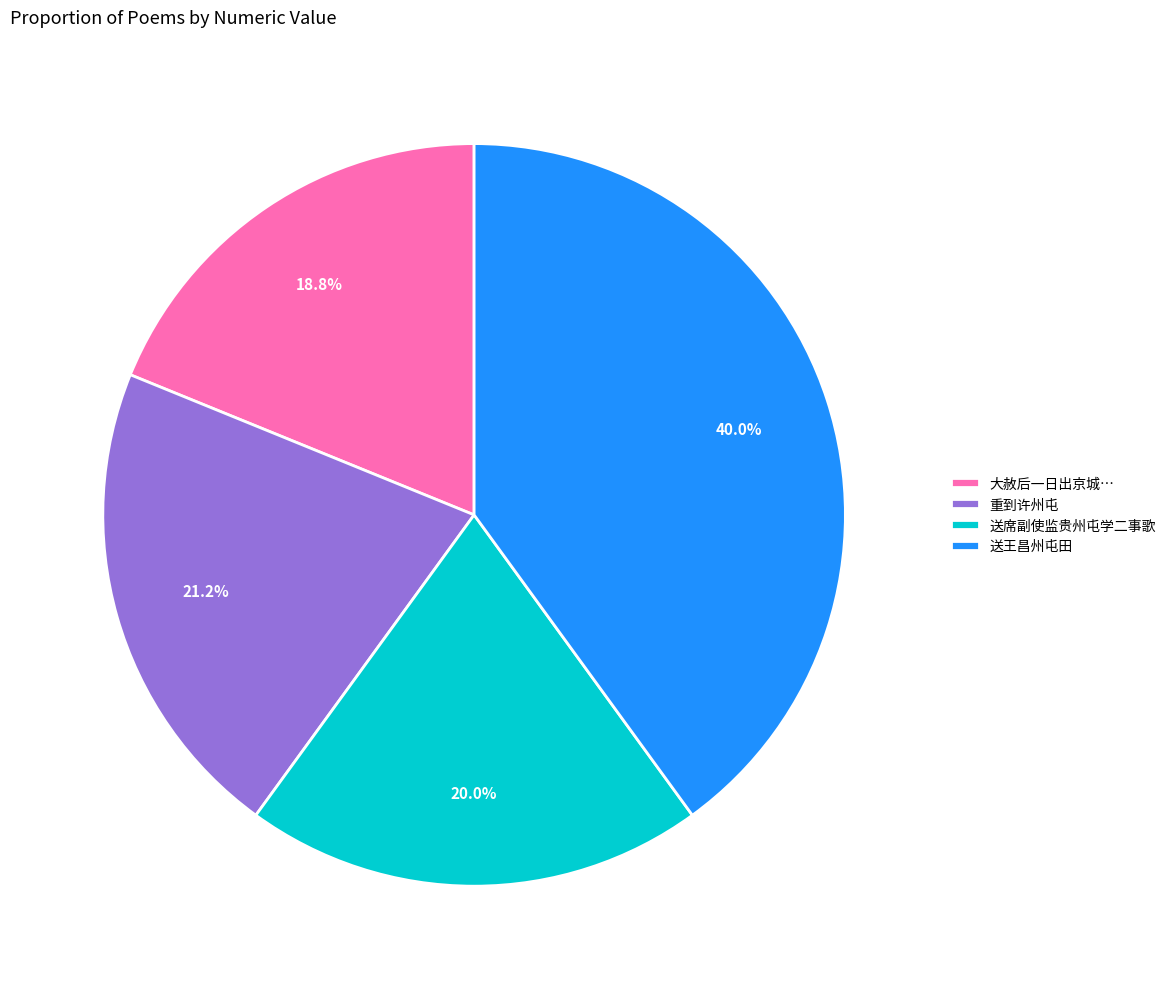

Is it true that 重到许州屯 is 12% of the pie?

False